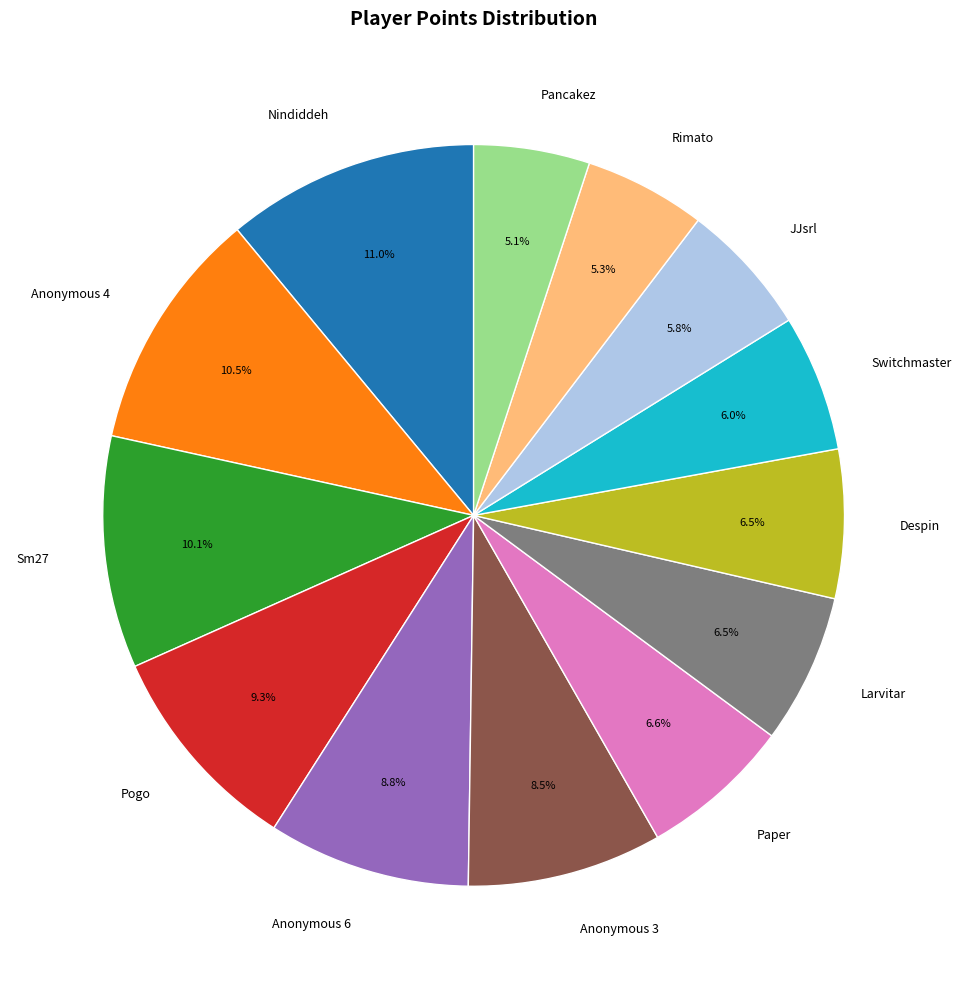

True or false: Rimato accounts for 20% of the total.

False